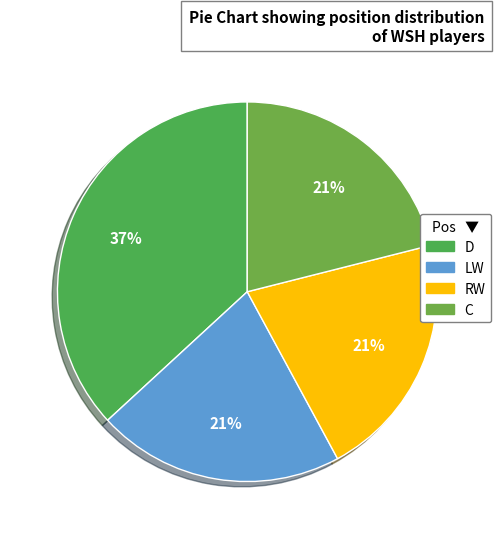

The LW slice represents 21% of the pie. True or false?

True